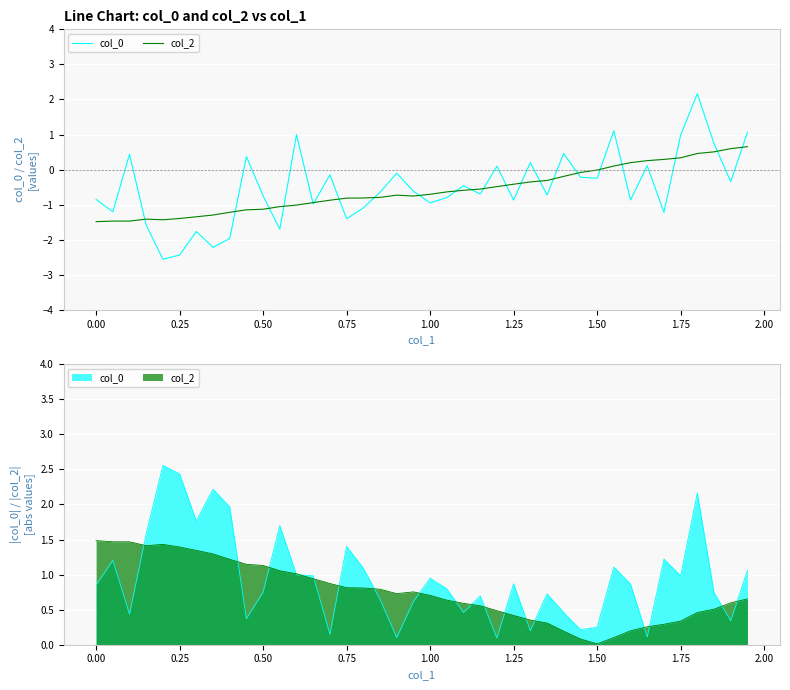

What are all the series names shown in the legend?

col_0, col_2